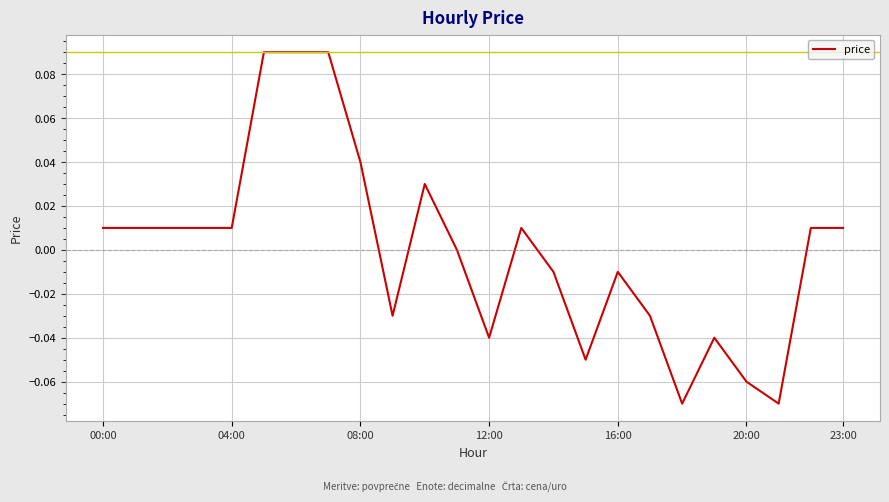

Where does the data first go above 0?

00:00